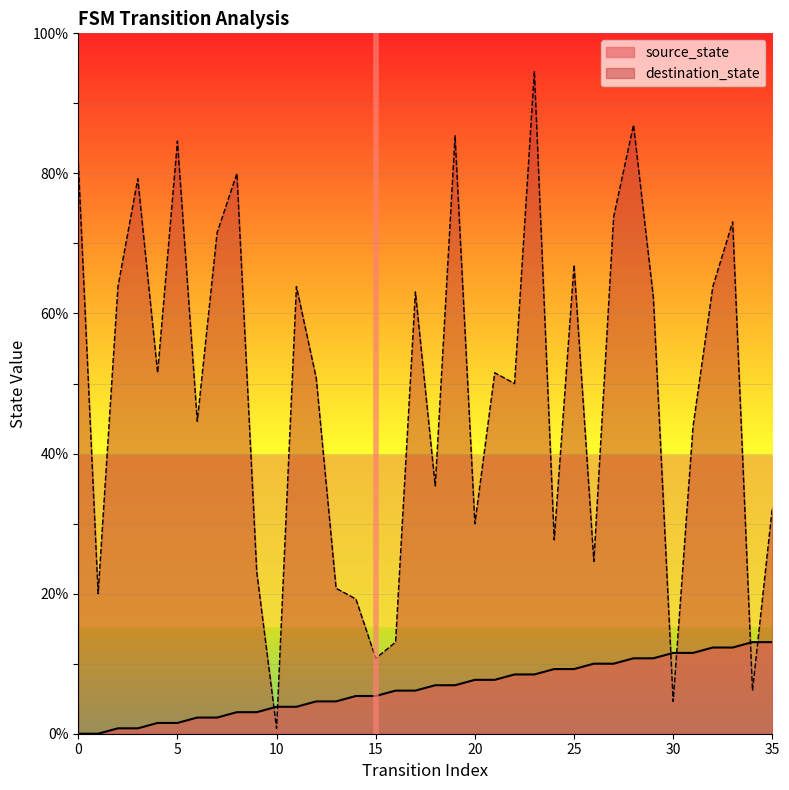

What is the total value across all series at 4?

69